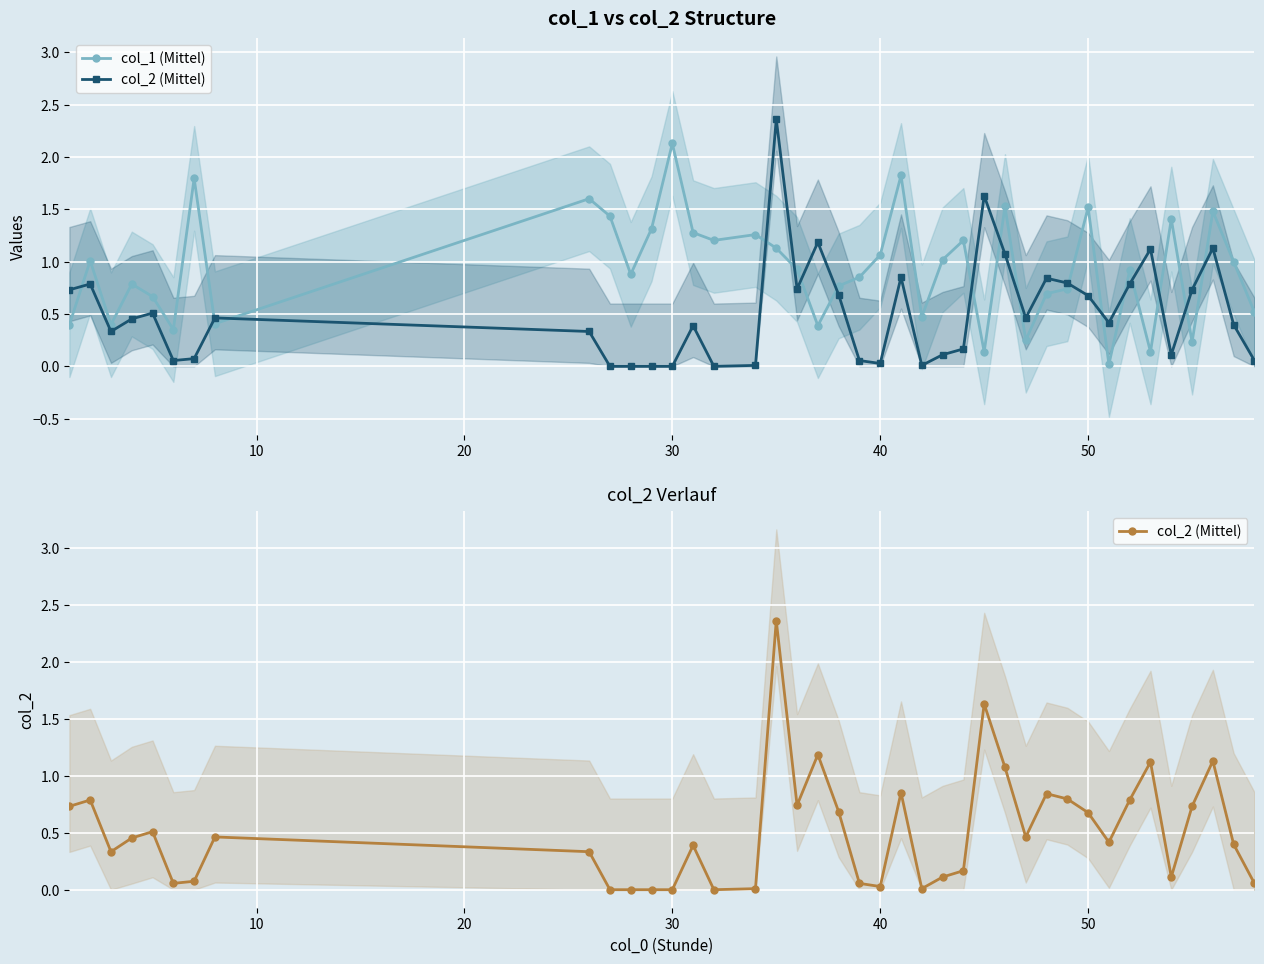

Rank the series by their average value, from lowest to highest.

col_2 (Mittel), col_1 (Mittel)